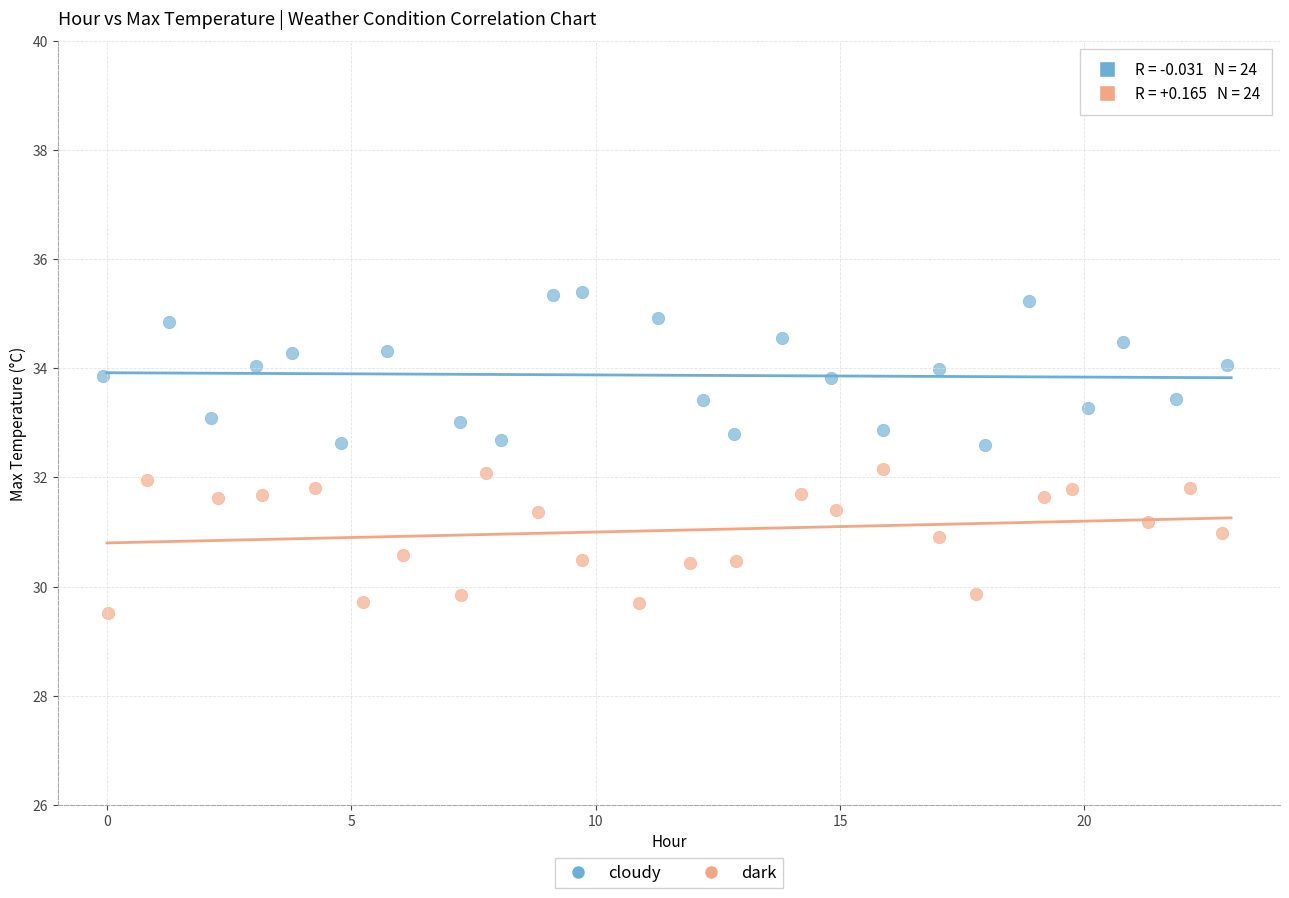

Which series reaches the maximum Y coordinate?

cloudy